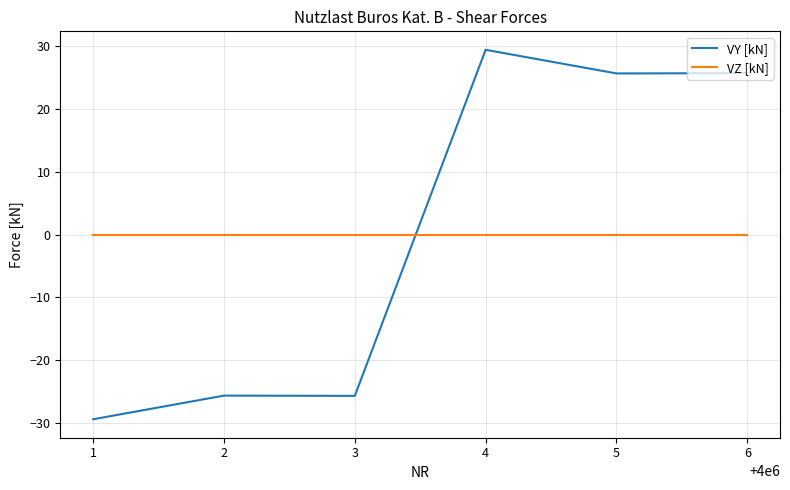

At which category is the sum across all series the highest?

4